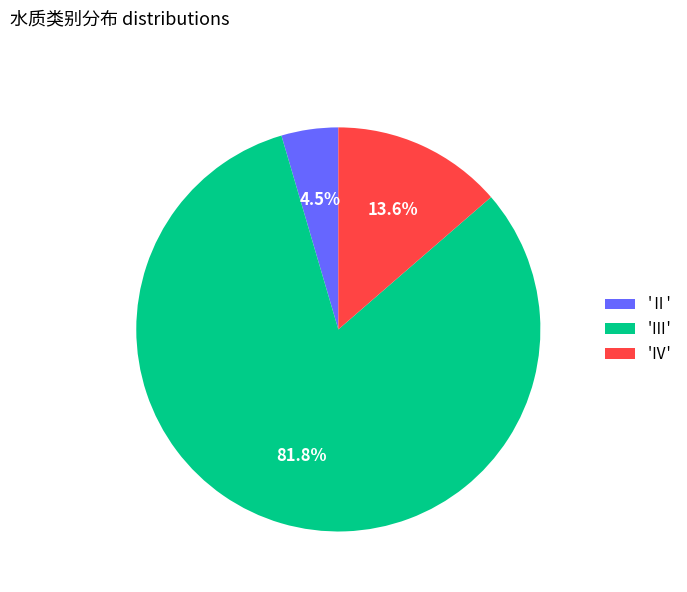

What is the majority slice?

'Ⅲ'